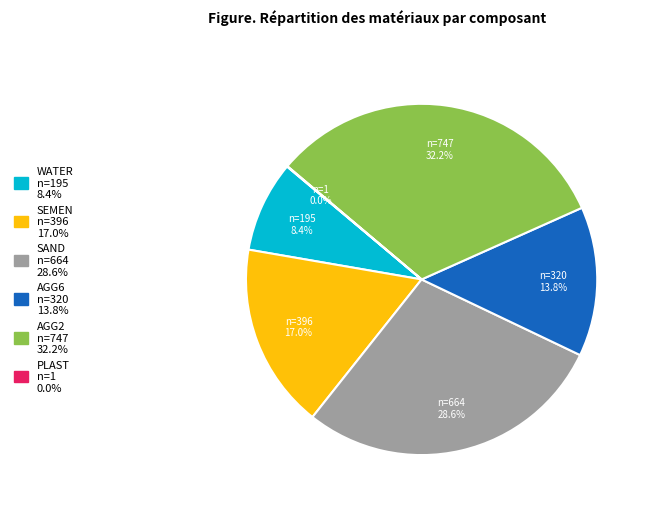

Is SEMEN the majority of the pie?

No